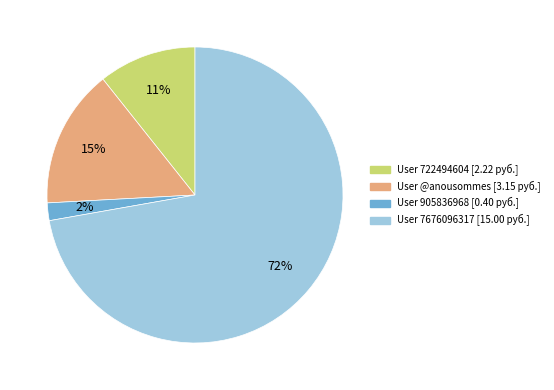

How many segments does this pie chart have?

4